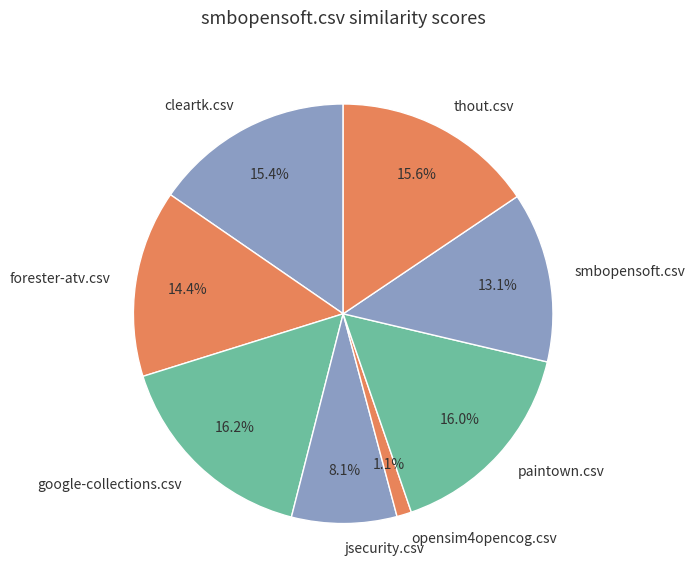

Which slice is the smallest?

opensim4opencog.csv